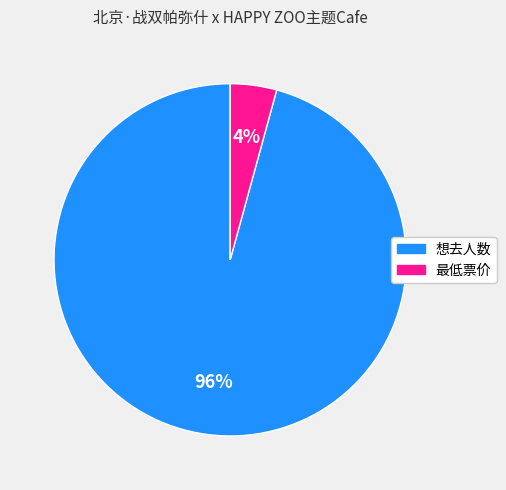

Is there a majority slice in this chart?

Yes